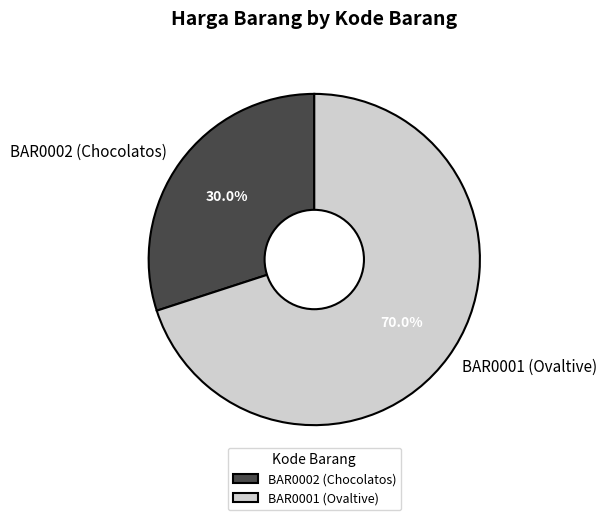

What percentage is NOT represented by BAR0001 (Ovaltive)?

30.0%